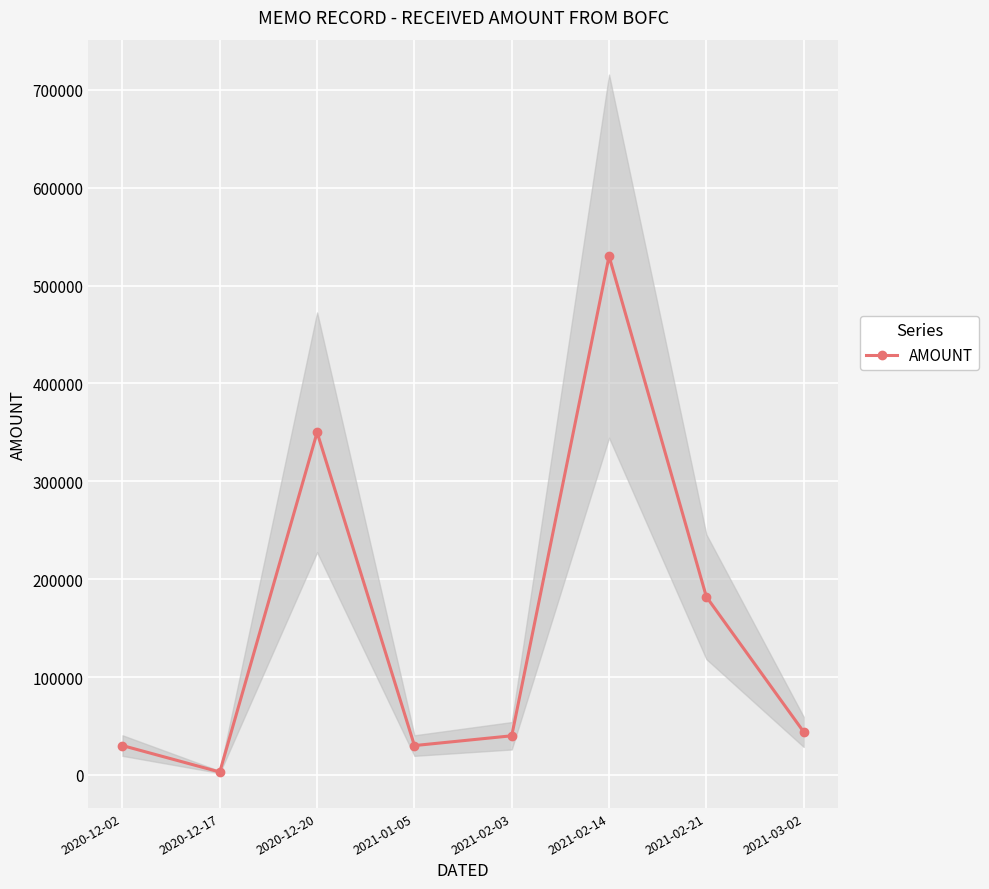

Rank the categories by value from highest to lowest.

2021-02-14, 2020-12-20, 2021-02-21, 2021-03-02, 2021-02-03, 2020-12-02, 2021-01-05, 2020-12-17